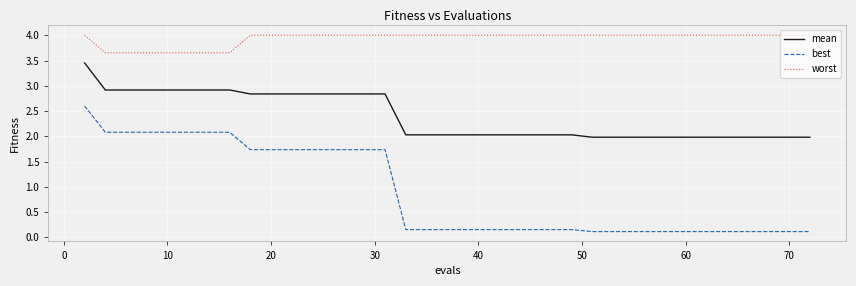

Which series has the largest total across all categories?

worst